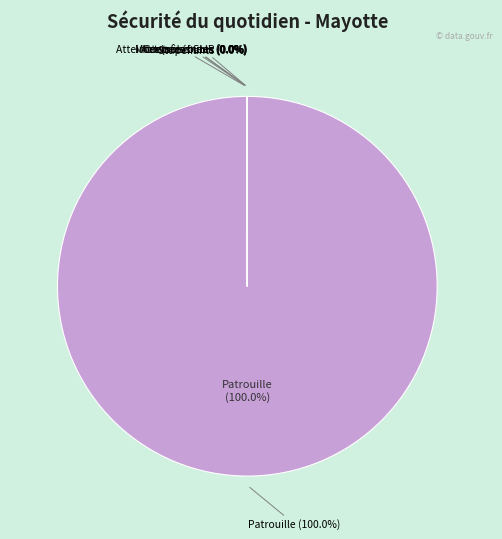

To the nearest percent, what is the average slice percentage?

14%